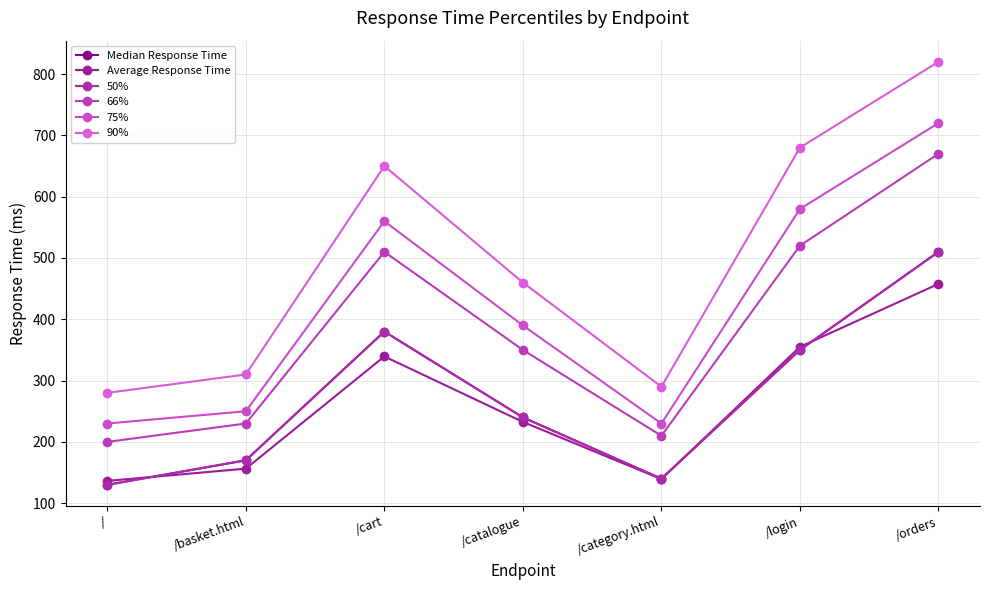

True or false: 50% and 75% intersect in this chart.

False